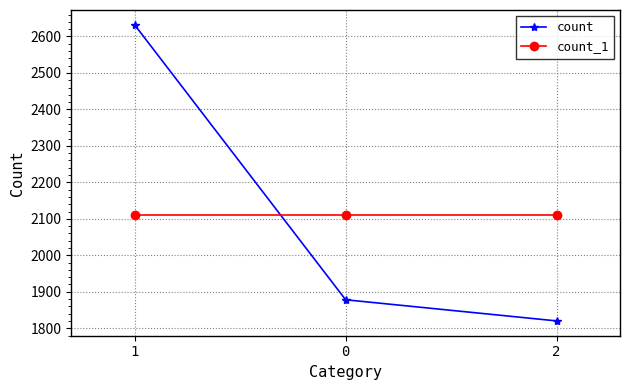

Is this an area chart (filled region under the line)?

No